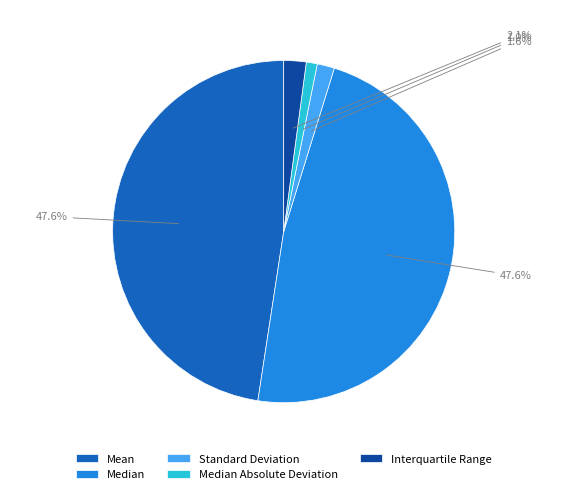

Is Mean the majority of the pie?

No